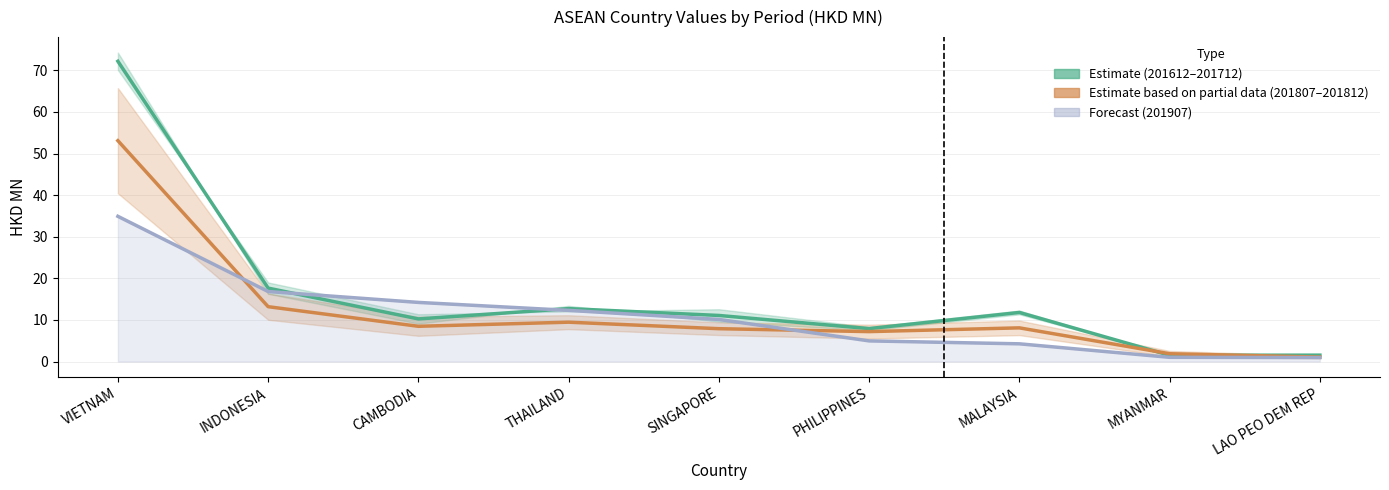

True or false: 201907 has more than 0 points higher than both neighbors.

False